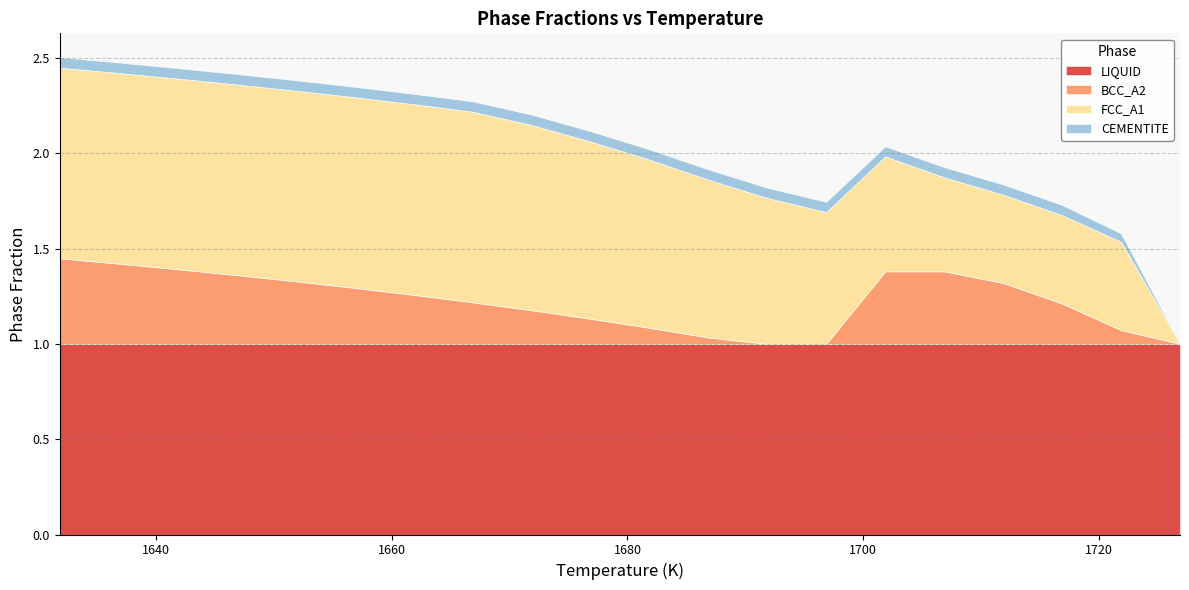

The LIQUID series shows 1.0 at 1666.85. True or false?

True